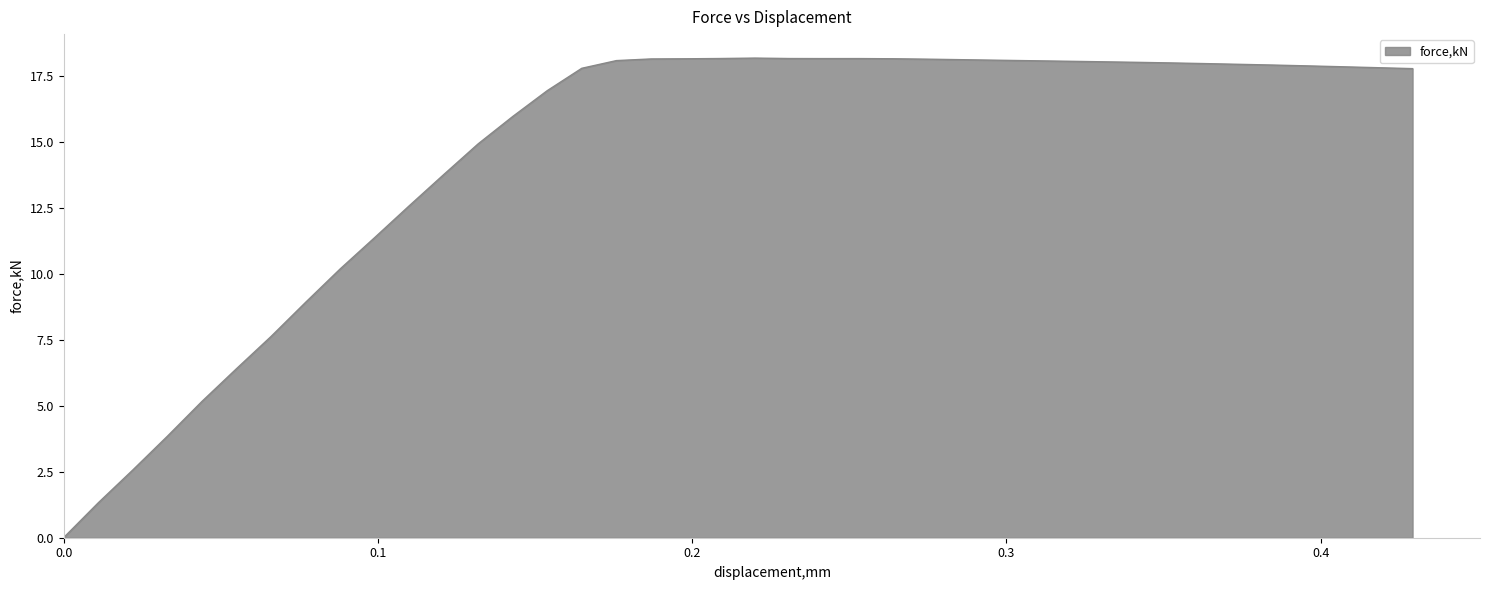

What is the difference between the maximum and minimum values?

18.2